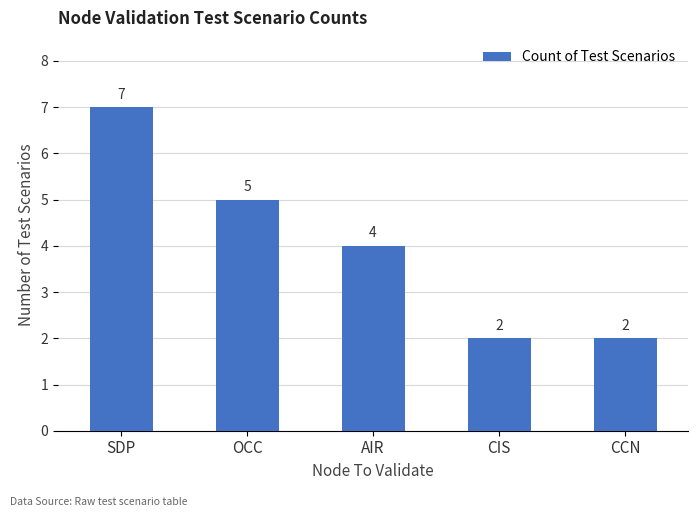

What position from the left is CIS?

4